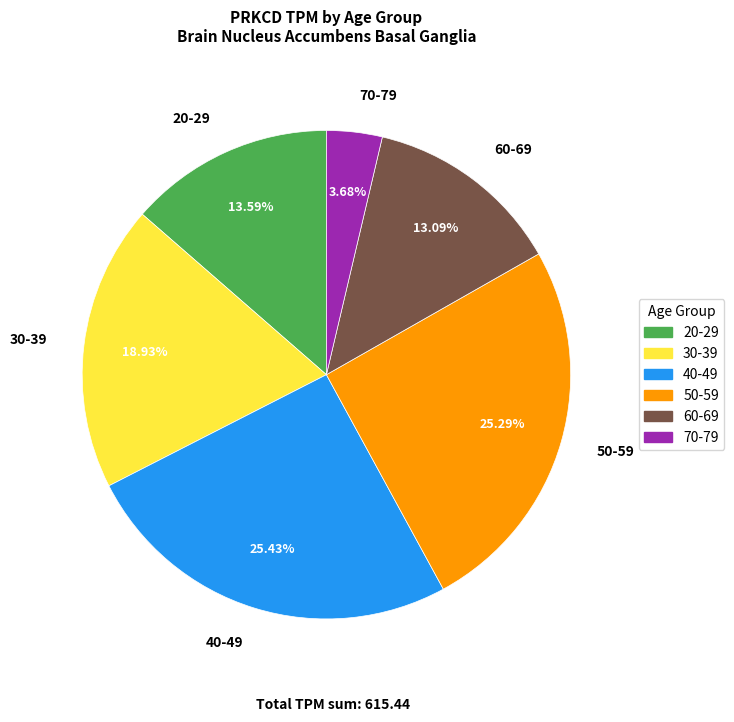

To the nearest percent, what portion does 50-59 represent?

25%